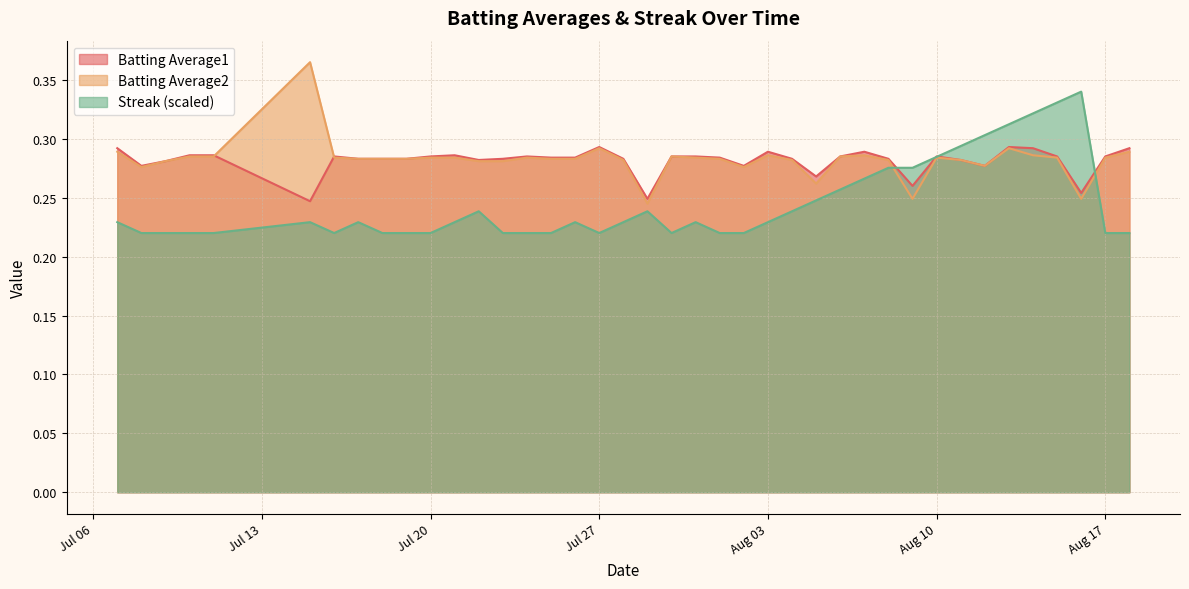

True or false: Batting Average1 has more than 1 points higher than both neighbors.

True